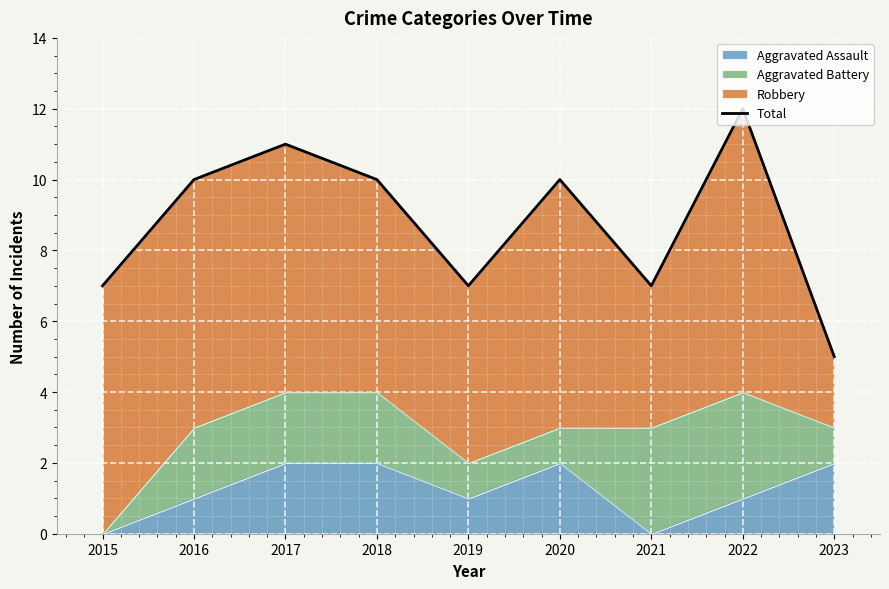

Reading right to left, extract all data points from this chart.

2023=5	2022=12	2021=7	2020=10	2019=7	2018=10	2017=11	2016=10	2015=7